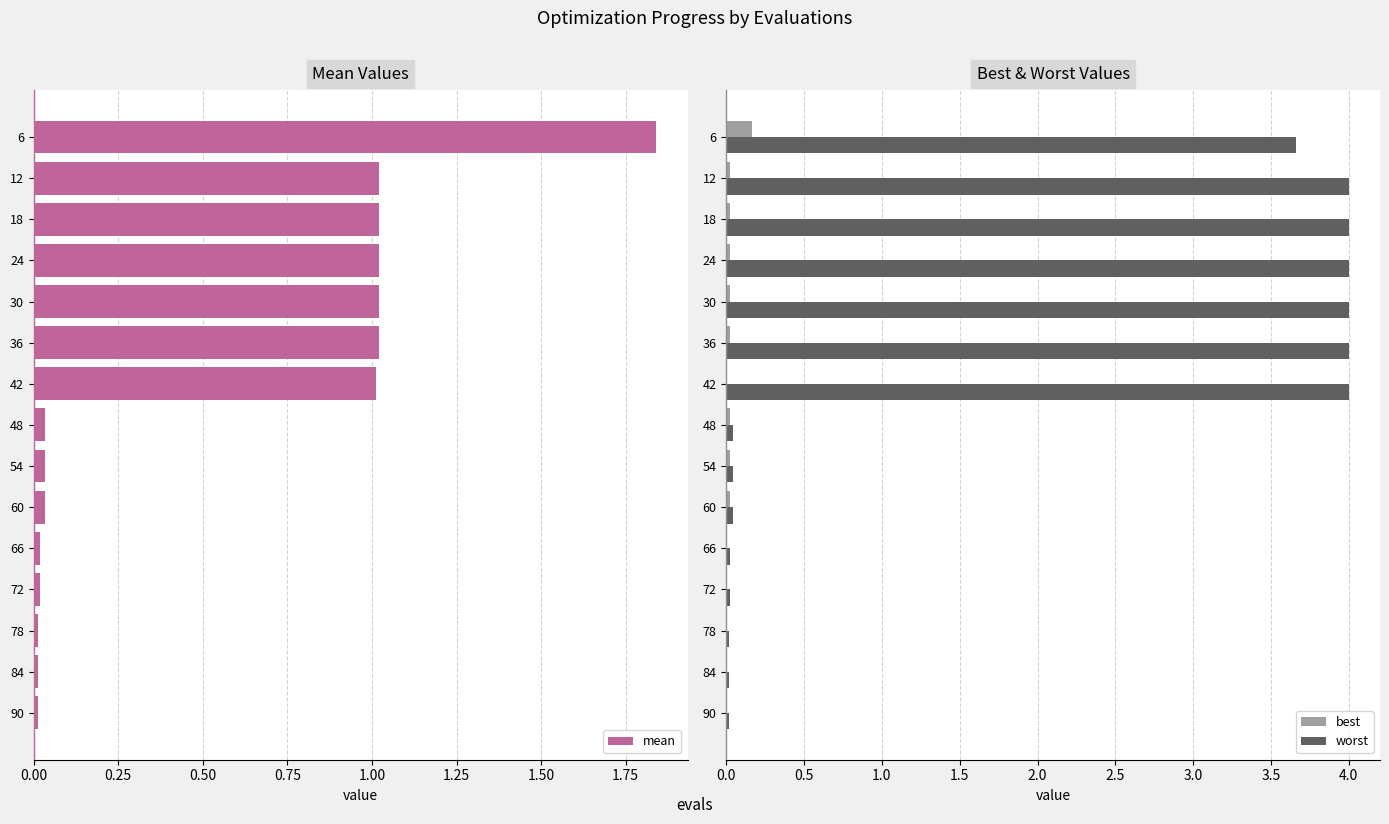

Is it true that worst equals 4.0 at 12?

True